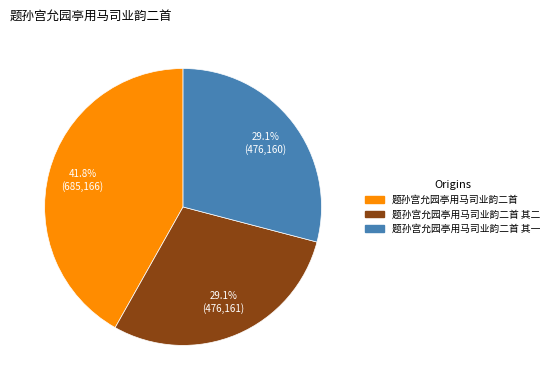

Does any single category account for the majority?

No